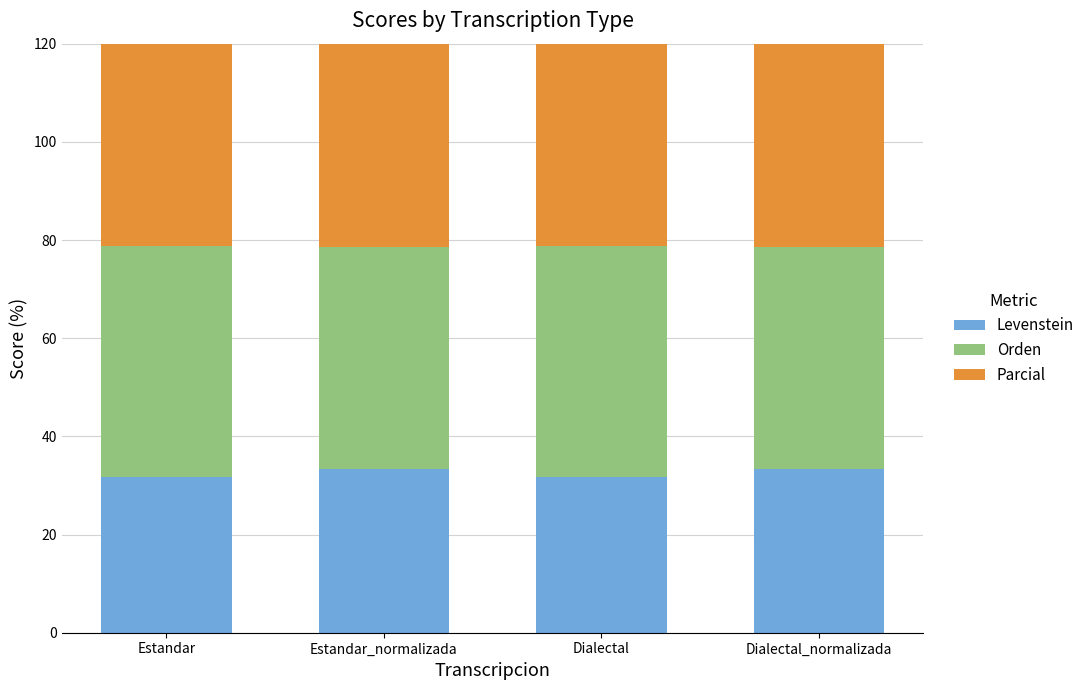

At how many categories does at least one series exceed 61?

4